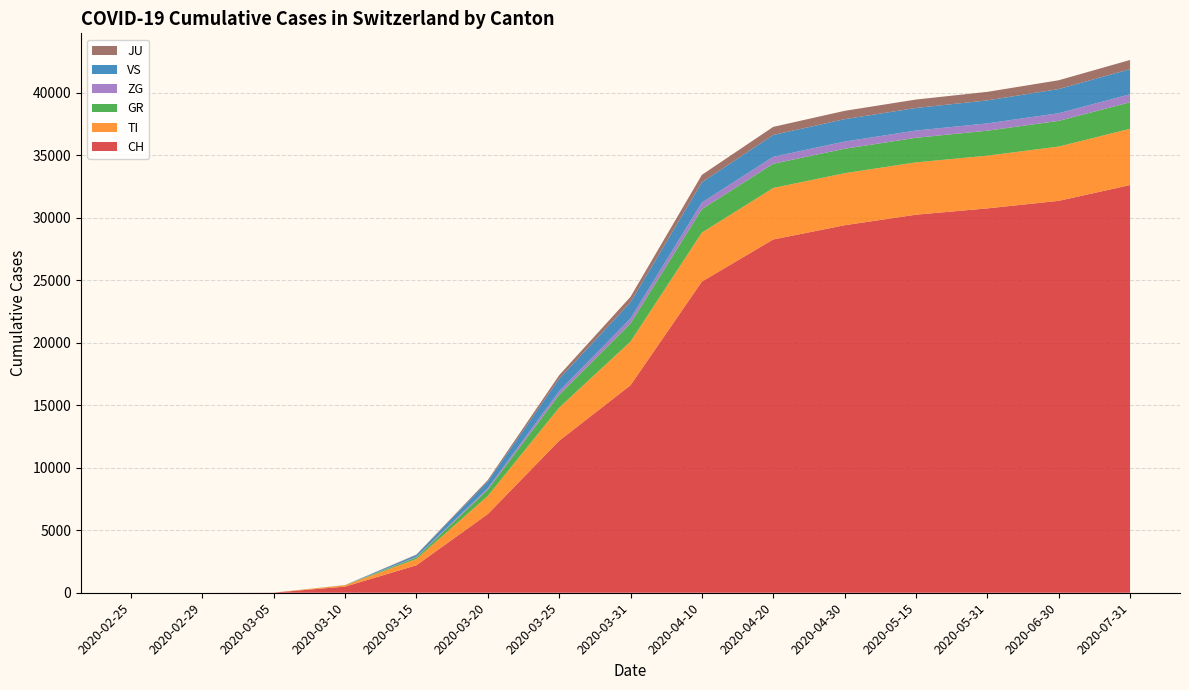

Reading left to right, list all the values displayed in this chart.

CH: 0	0	10	491	2200	6294	12161	16605	24900	28268	29407	30251	30756	31359	32622
TI: 0	0	0	104	505	1447	2653	3492	3917	4120	4163	4186	4218	4343	4505
GR: 0	0	0	15	130	503	1030	1459	1882	1938	1957	1967	1999	2056	2118
ZG: 0	0	0	5	45	122	281	390	524	558	574	579	584	611	641
VS: 0	0	0	0	149	538	995	1302	1621	1747	1793	1808	1841	1935	2010
JU: 0	0	0	0	29	115	285	432	594	647	666	674	682	703	735